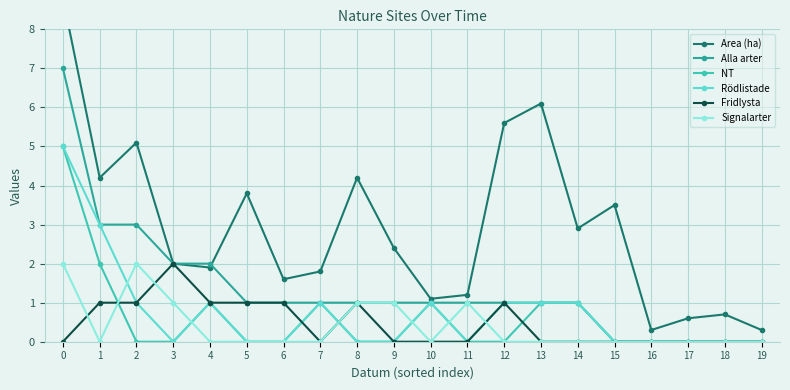

At which category does Fridlysta reach its first local peak?

3